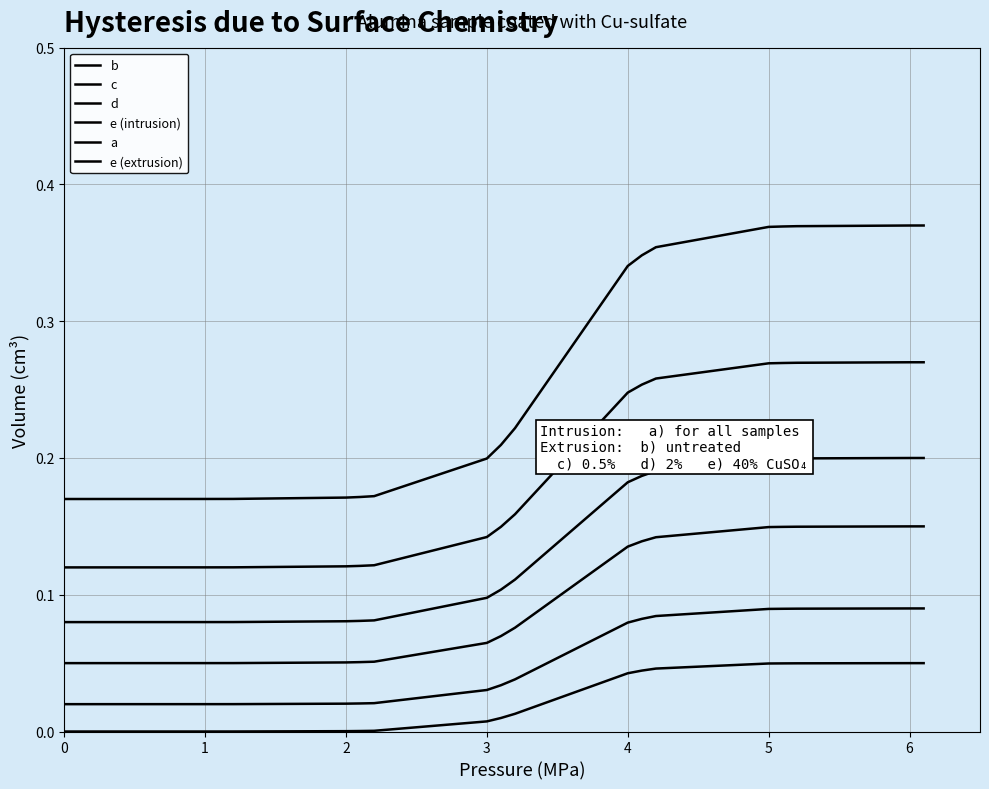

Does the chart display data point markers on the line(s)?

No